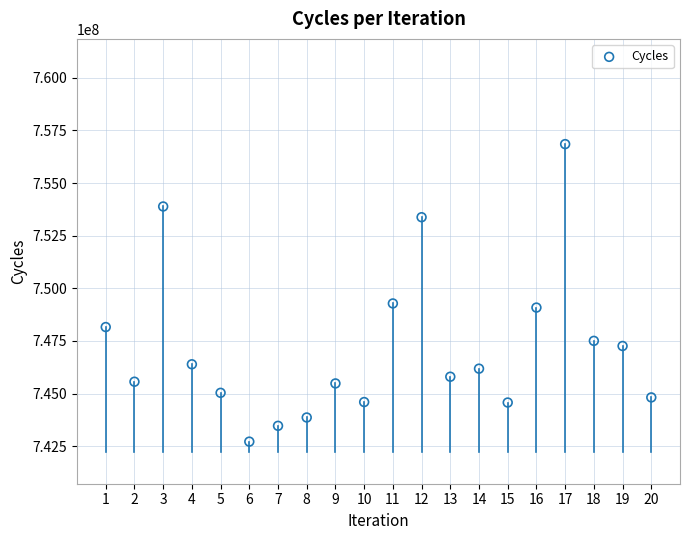

What is the range of X values (max minus min)?

19